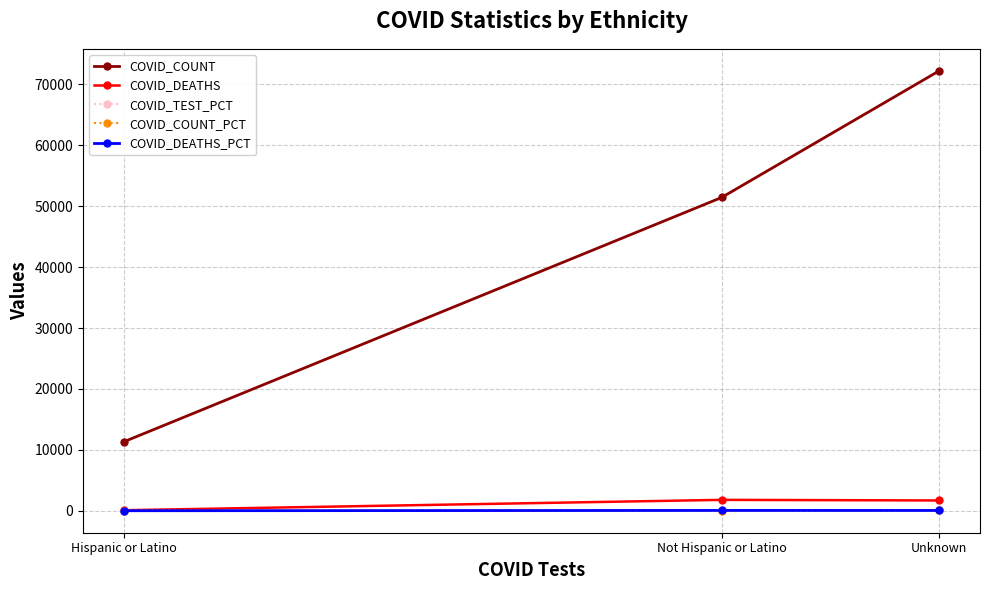

Which category has the lowest value in the COVID_DEATHS series?

Hispanic or Latino